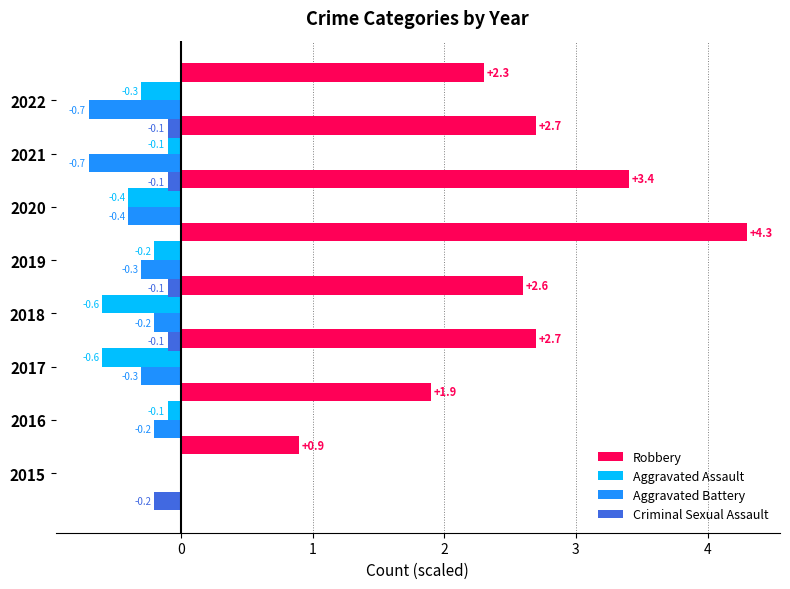

The value of Robbery at 2021 is 3.4. True or false?

True